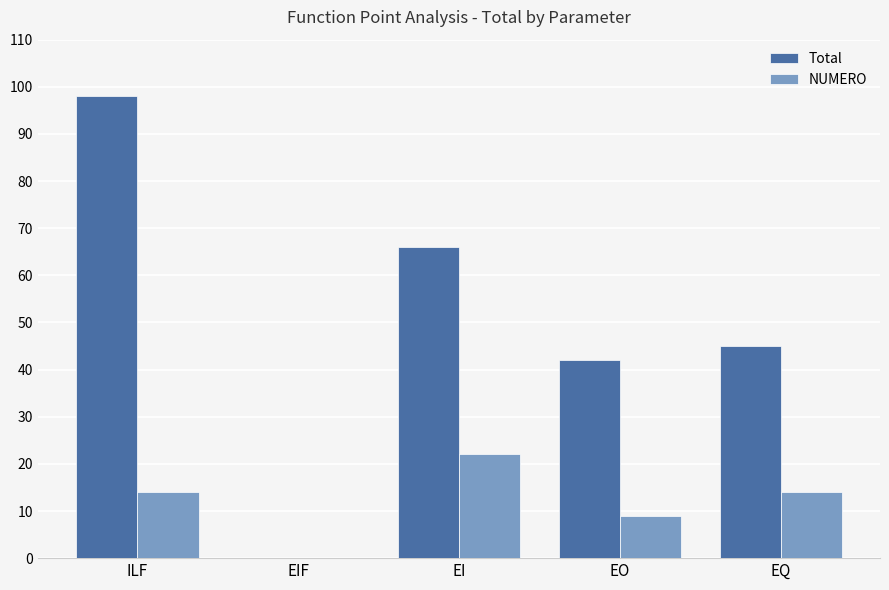

What is the sum of the NUMERO values at EI and EIF?

22